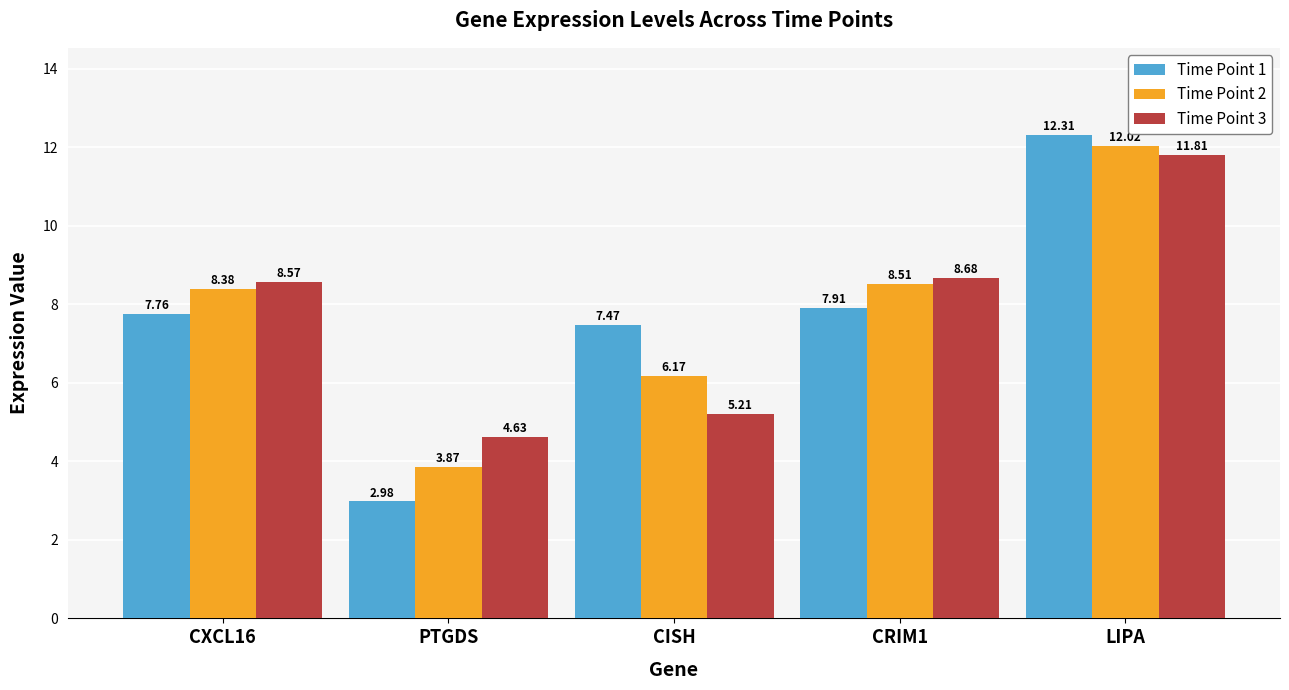

What is the difference between the second highest and second lowest values in the Time Point 2 series?

2.3